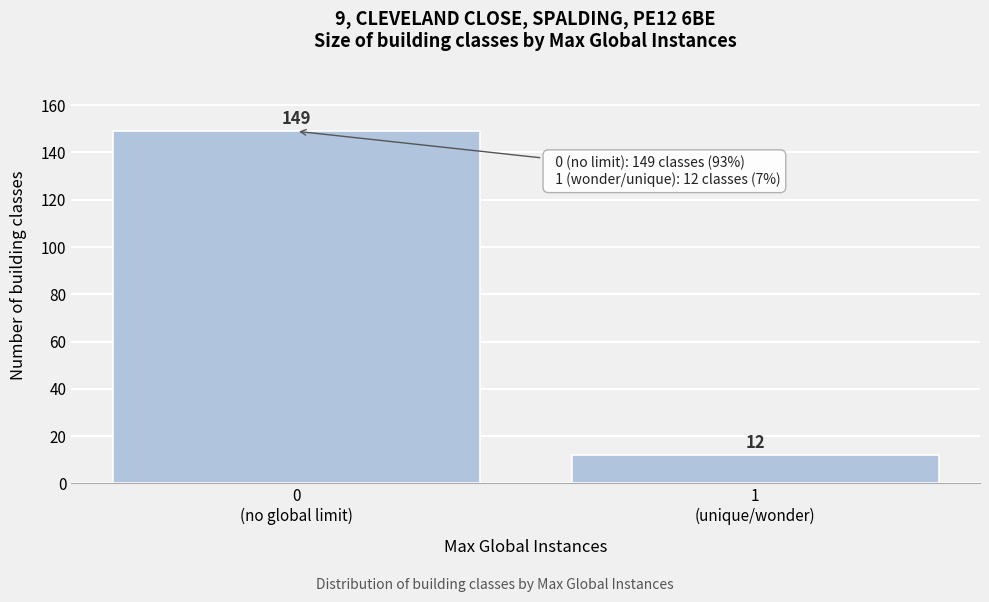

Reading left to right, extract all data points from this chart.

149	12